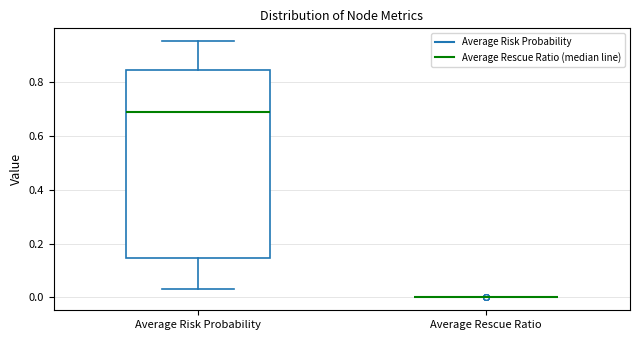

Reading left to right, transcribe this box plot: for each box, give where its median line is, the range the box spans, and where its two whiskers end, as read against the y-axis. The values are not printed on the chart, so give them approximately, as read against the axis.

Average Risk Probability: median 0.70, box 0.14 to 0.84, whiskers 0.04 to 0.96
Average Rescue Ratio: box collapsed to a line at 0.00, whiskers 0.00 to 0.00